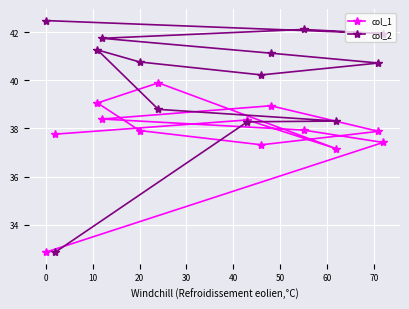

Rank the series by their maximum value, from lowest to highest.

col_1, col_2